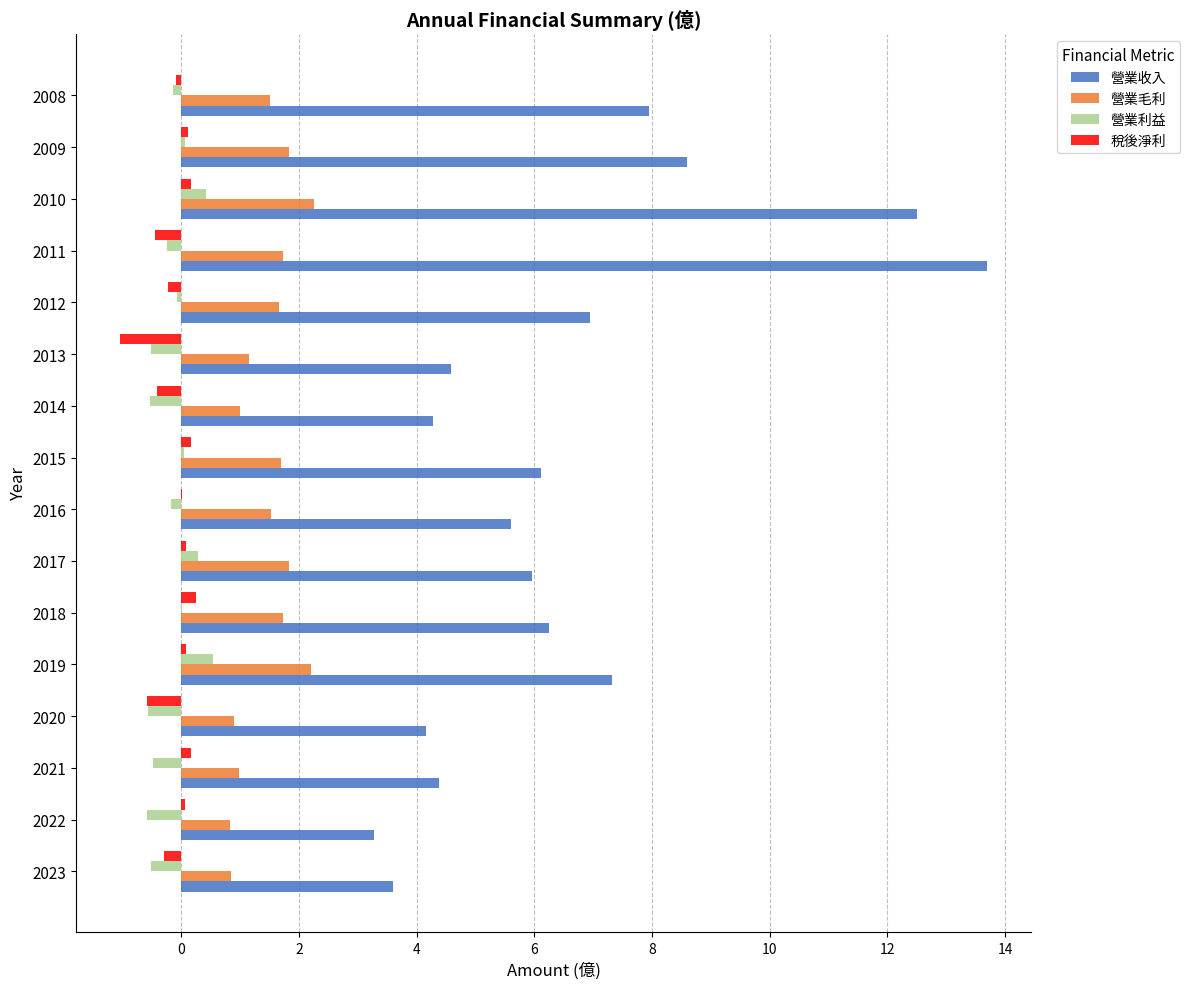

The 營業毛利 series shows 1.6 at 2020. True or false?

False